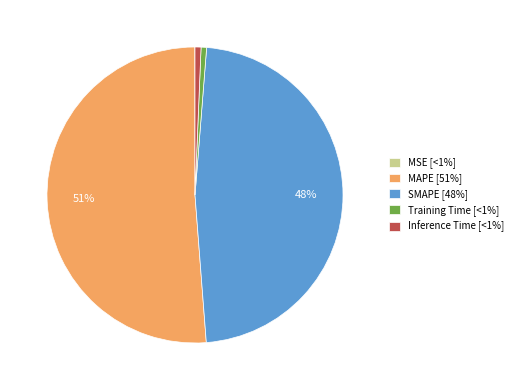

Does Training Time account for over 50% of the chart?

No